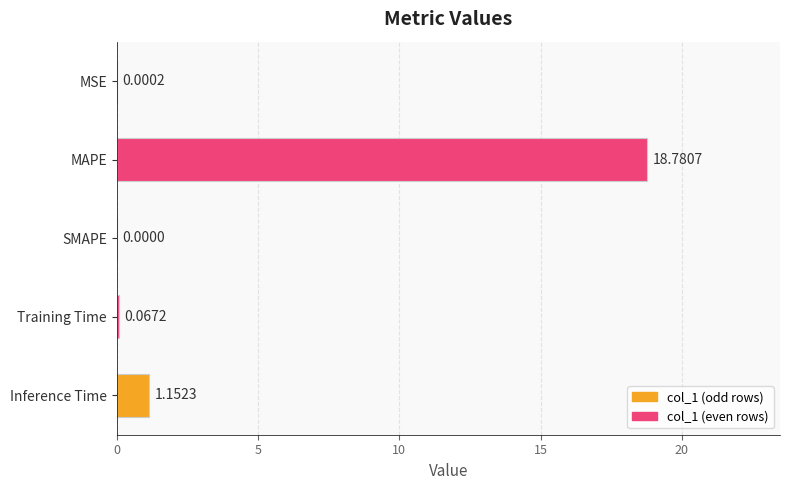

What is the change in value from SMAPE to Inference Time?

+1.2